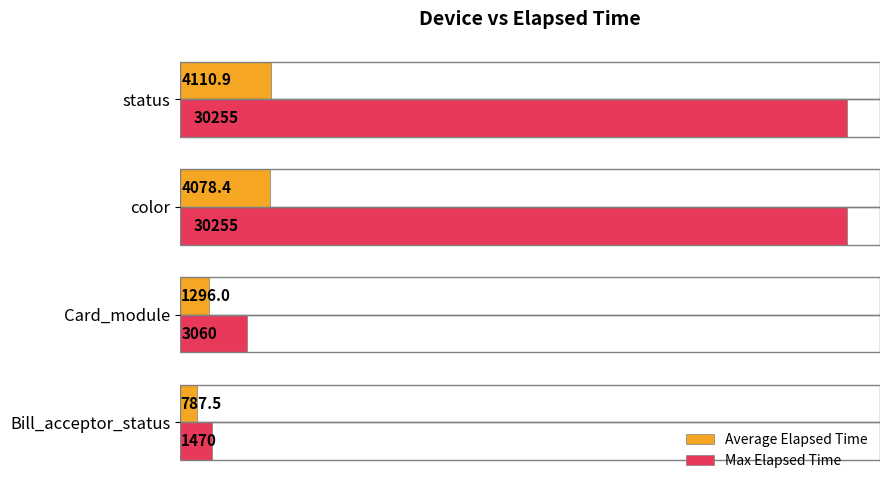

At how many categories does at least one series exceed 920?

4